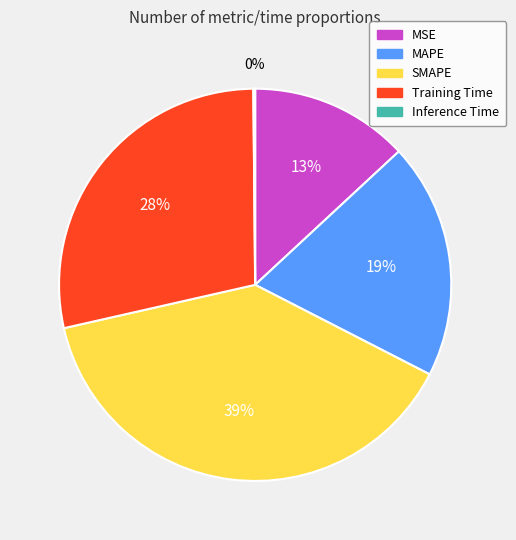

Does any single category account for the majority?

No